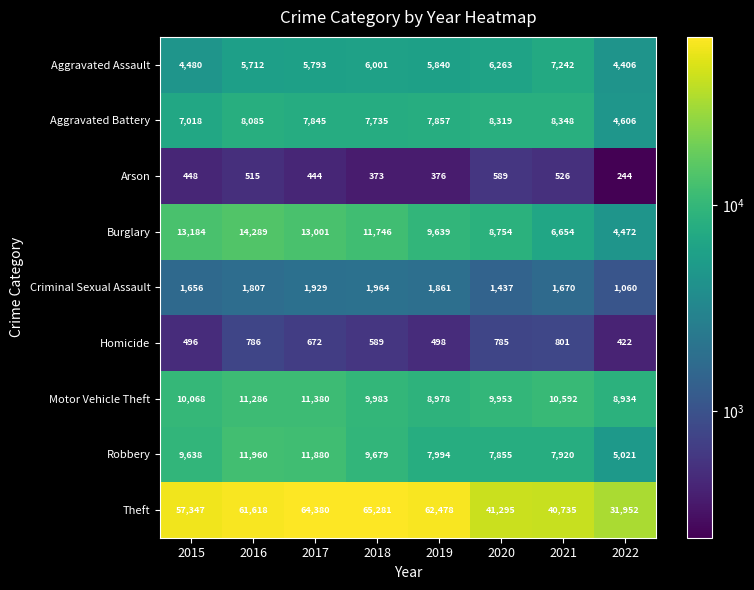

How many data points in Motor Vehicle Theft are less than 10068?

4